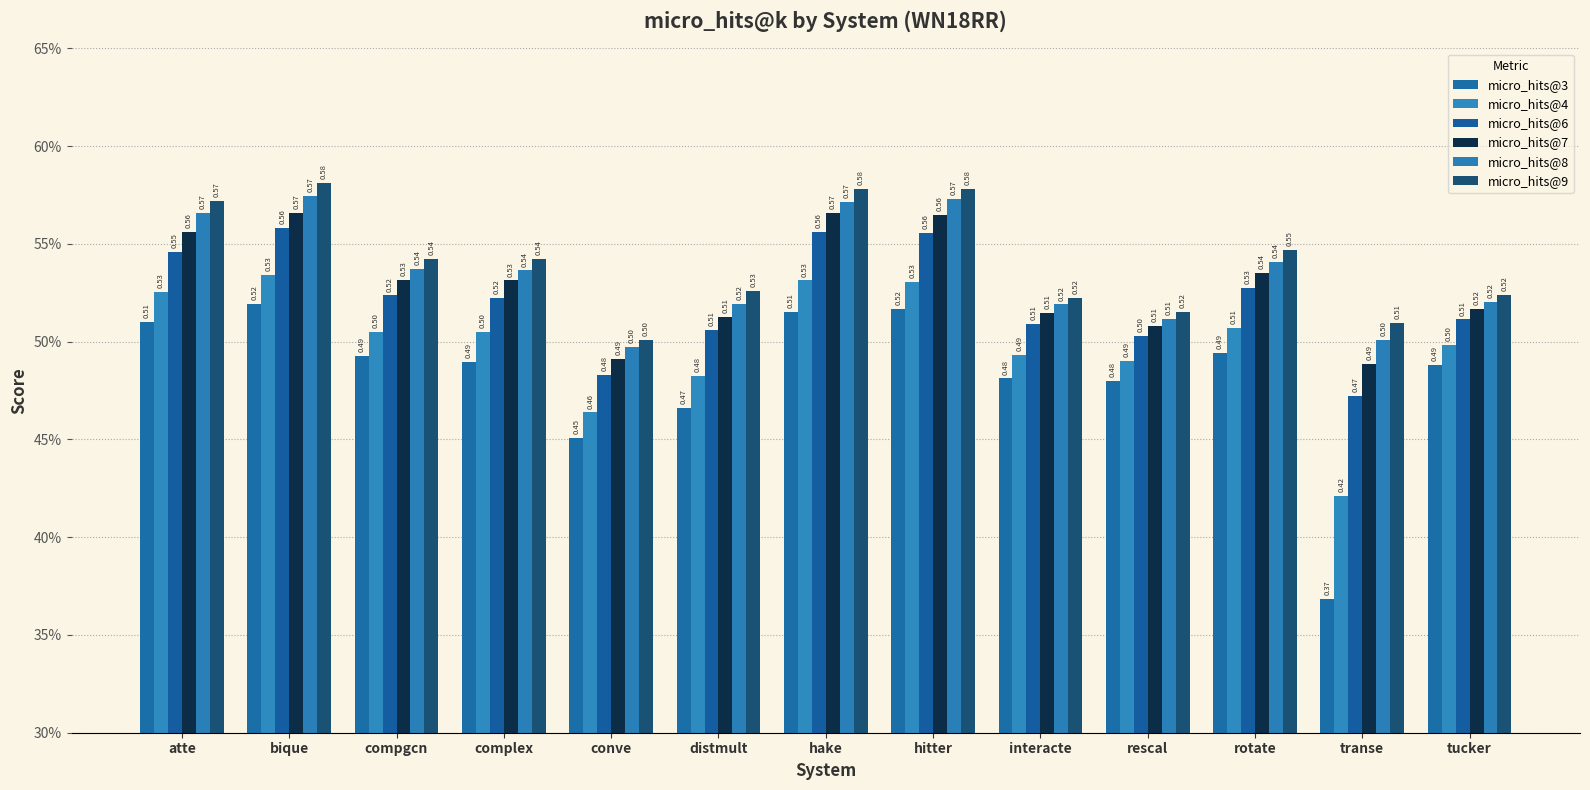

Which category has the lowest value in the micro_hits@3 series?

transe